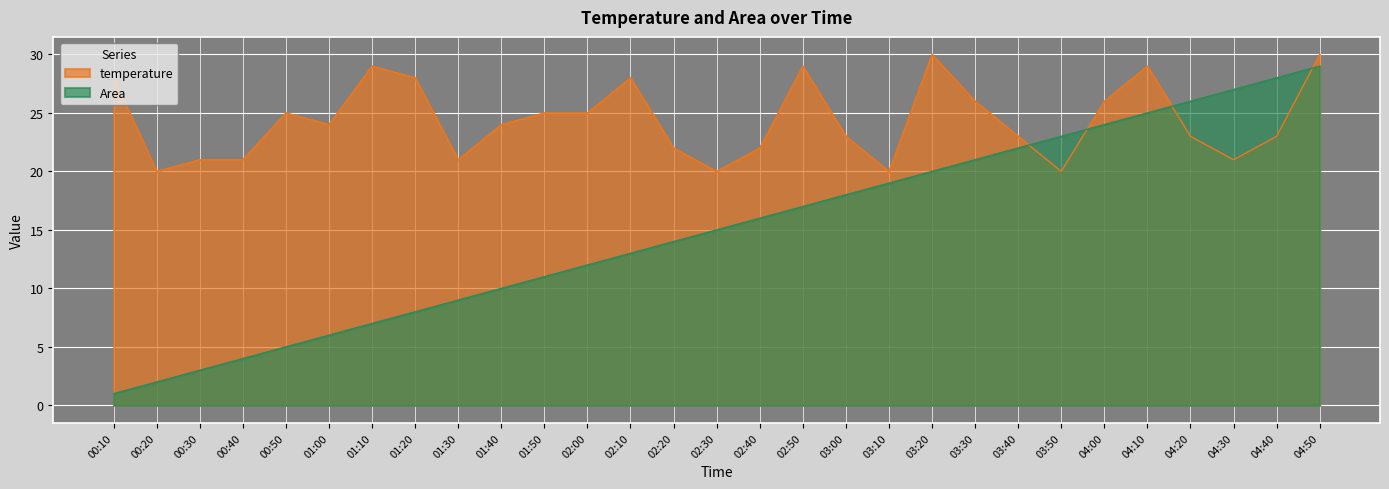

What is the label of the 6th point from the left?

01:00